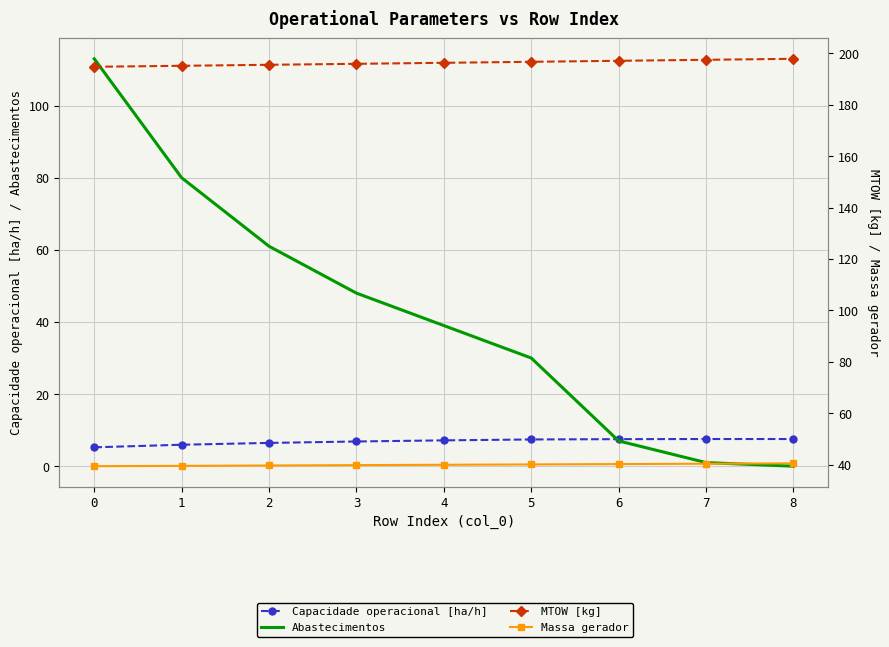

What is the total value across all series at 3?

290.6